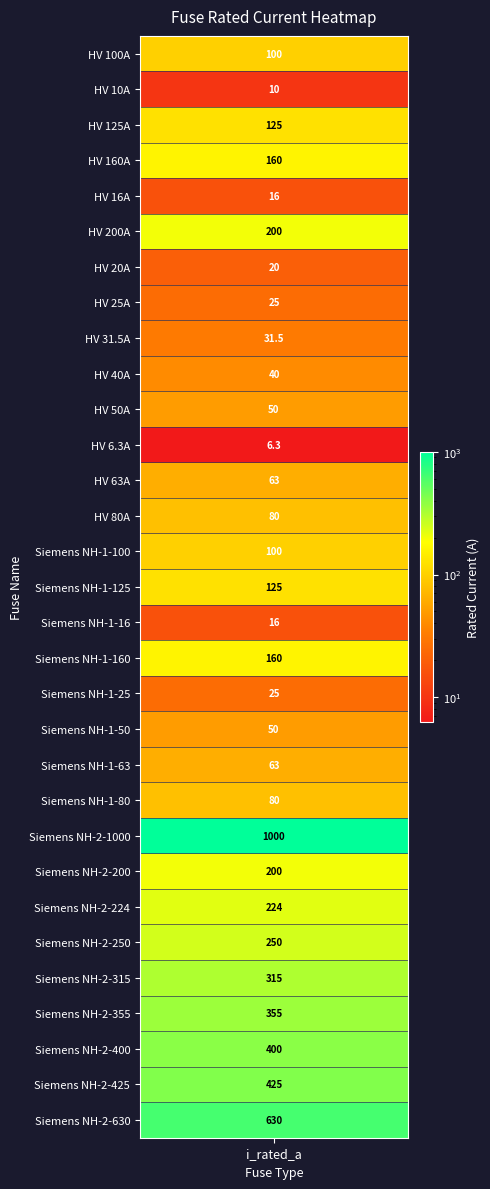

Reading left to right, transcribe all the data shown in this chart.

HV 100A=100.0	HV 10A=10.0	HV 125A=125.0	HV 160A=160.0	HV 16A=16.0	HV 200A=200.0	HV 20A=20.0	HV 25A=25.0	HV 31.5A=31.5	HV 40A=40.0	HV 50A=50.0	HV 6.3A=6.3	HV 63A=63.0	HV 80A=80.0	Siemens NH-1-100=100.0	Siemens NH-1-125=125.0	Siemens NH-1-16=16.0	Siemens NH-1-160=160.0	Siemens NH-1-25=25.0	Siemens NH-1-50=50.0	Siemens NH-1-63=63.0	Siemens NH-1-80=80.0	Siemens NH-2-1000=1000.0	Siemens NH-2-200=200.0	Siemens NH-2-224=224.0	Siemens NH-2-250=250.0	Siemens NH-2-315=315.0	Siemens NH-2-355=355.0	Siemens NH-2-400=400.0	Siemens NH-2-425=425.0	Siemens NH-2-630=630.0